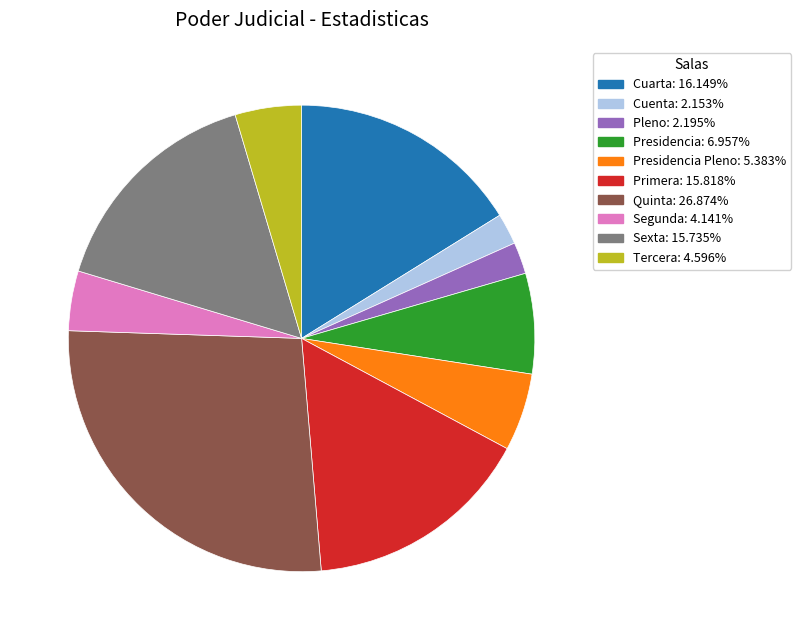

Is there a majority slice in this chart?

No